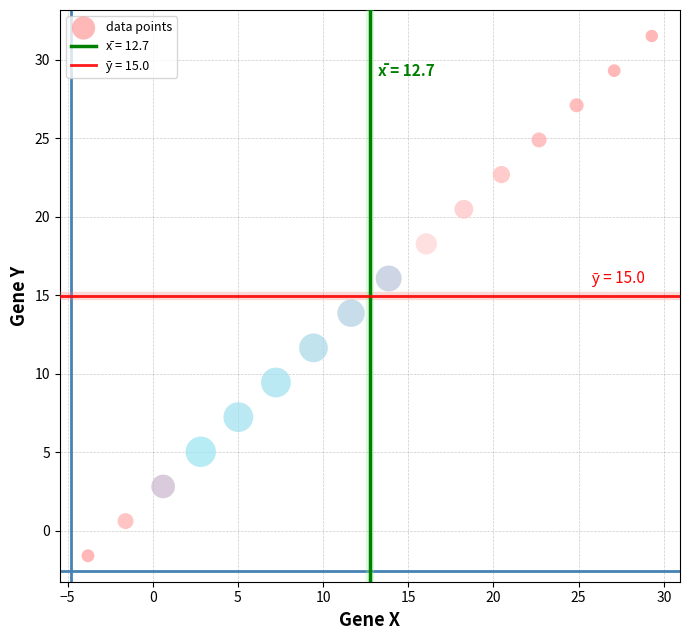

What is the range of X values (max minus min)?

33.1